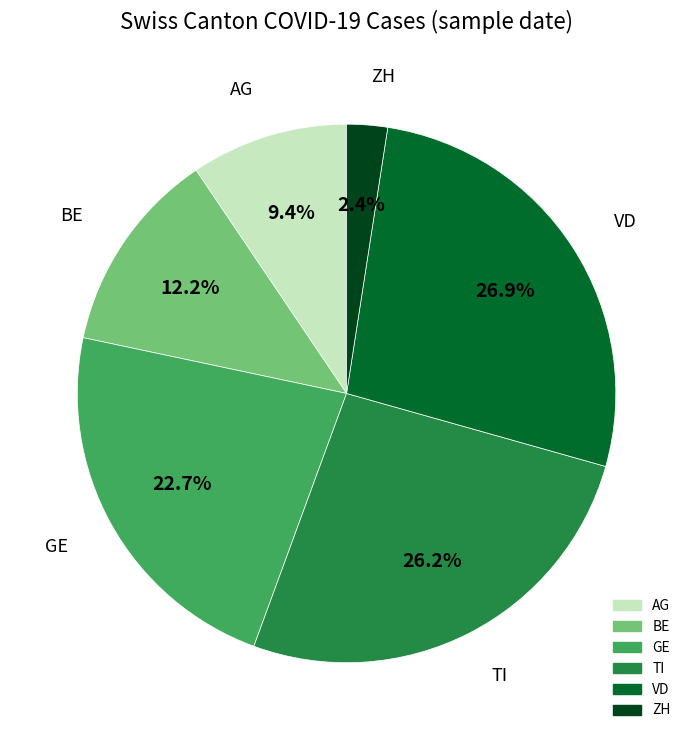

The TI slice represents 26% of the pie. True or false?

True